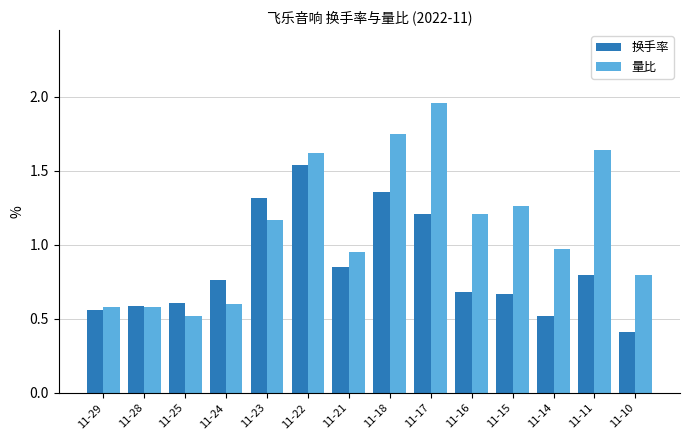

At 11-10, list the series in order from largest to smallest.

量比, 换手率